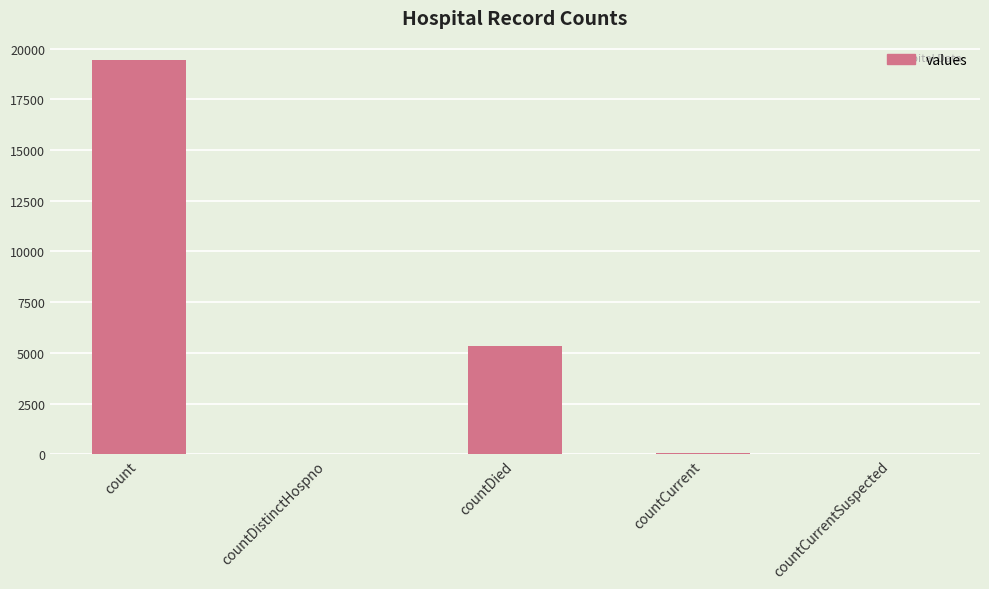

What is the change in value from countDied to countCurrentSuspected?

-5357